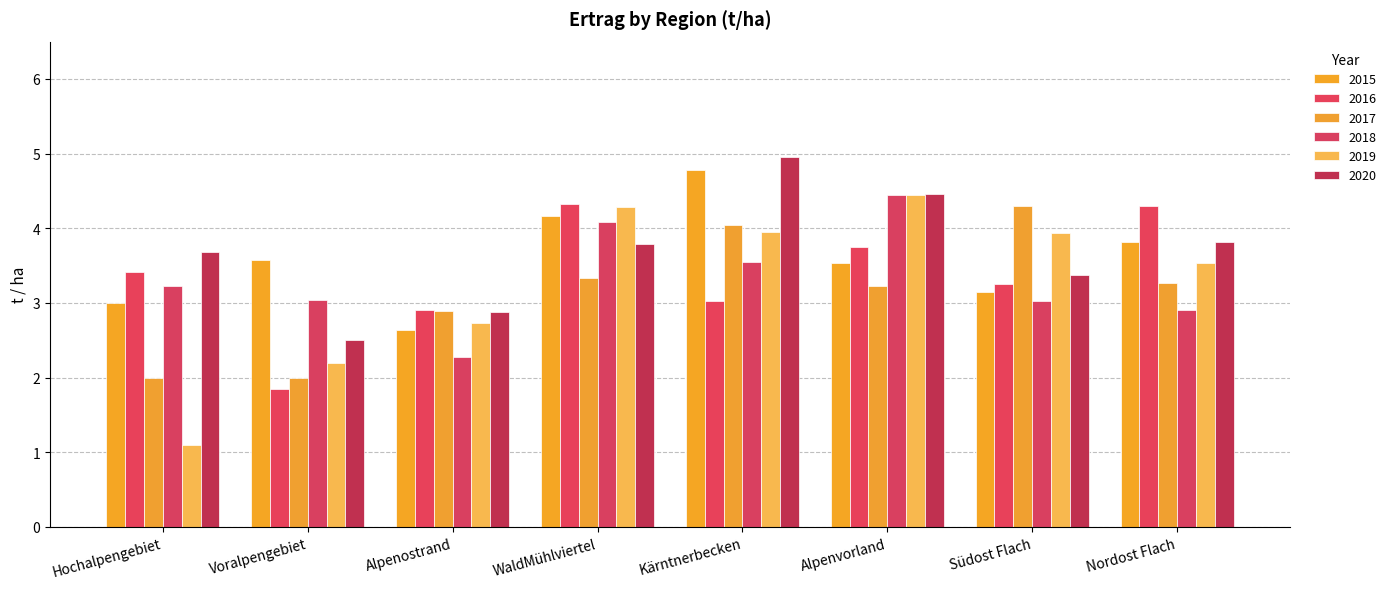

Count the number of data series in this chart.

6